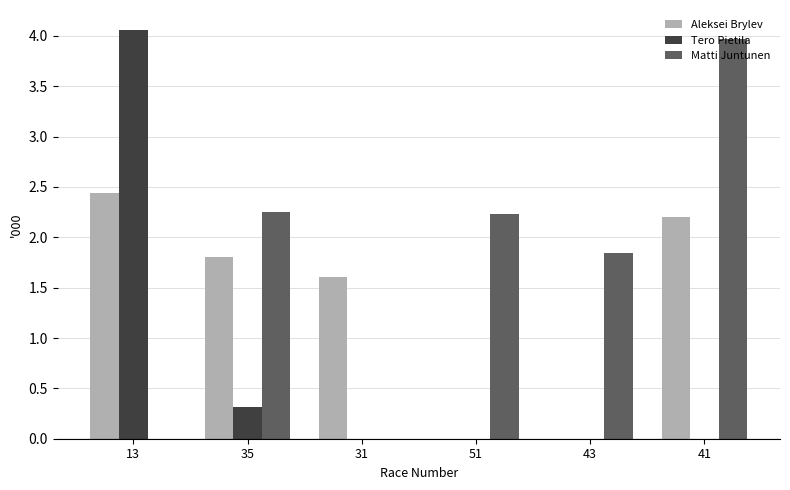

True or false: Tero Pietila has a value of 0.5 at 35.

False